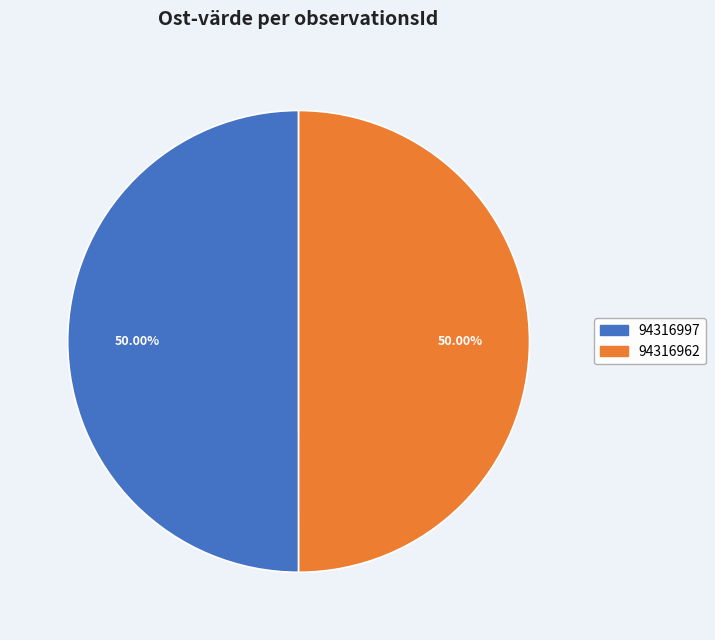

How many segments does this pie chart have?

2